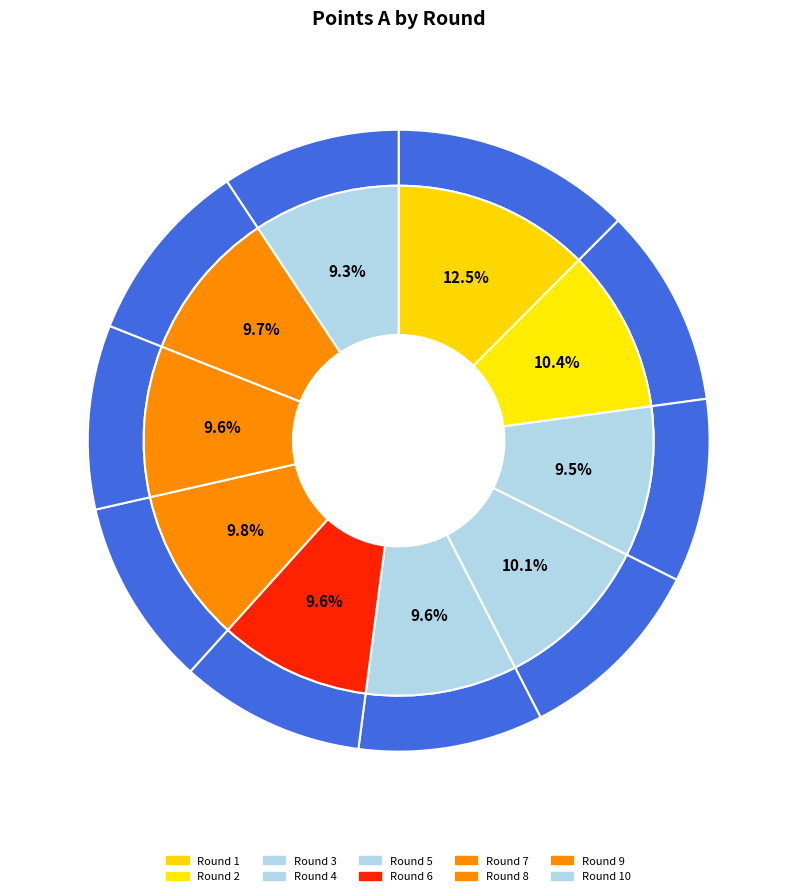

Does Round 4 represent more than half of the total?

No